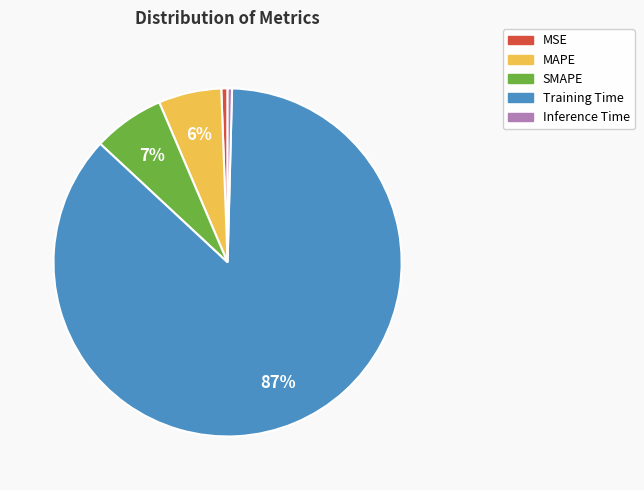

Does MAPE represent more than half of the total?

No